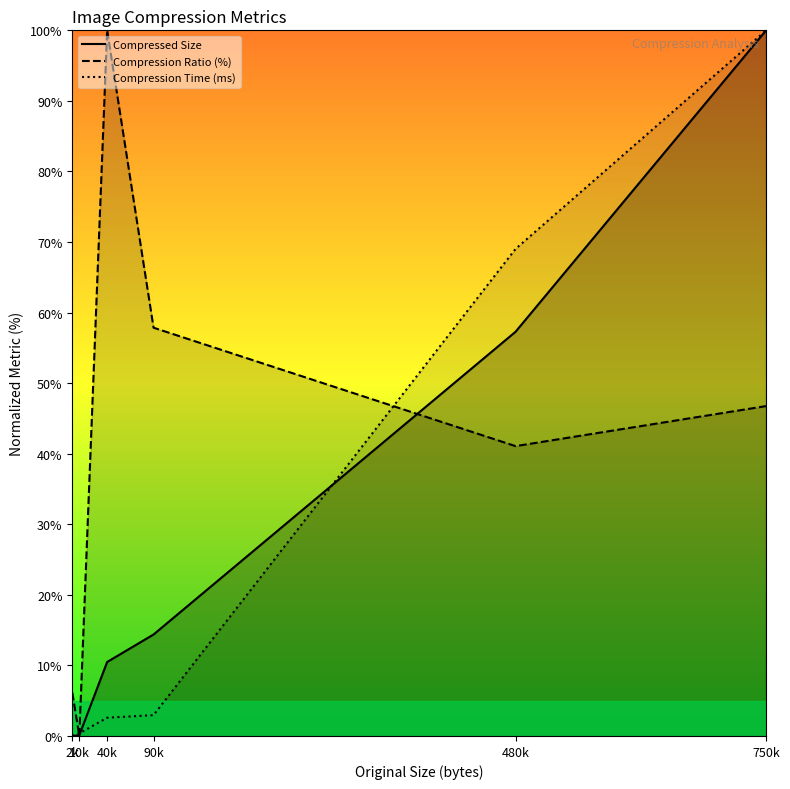

What is the sum of the Compression Time (ms) values at 90k and 480k?

72.0